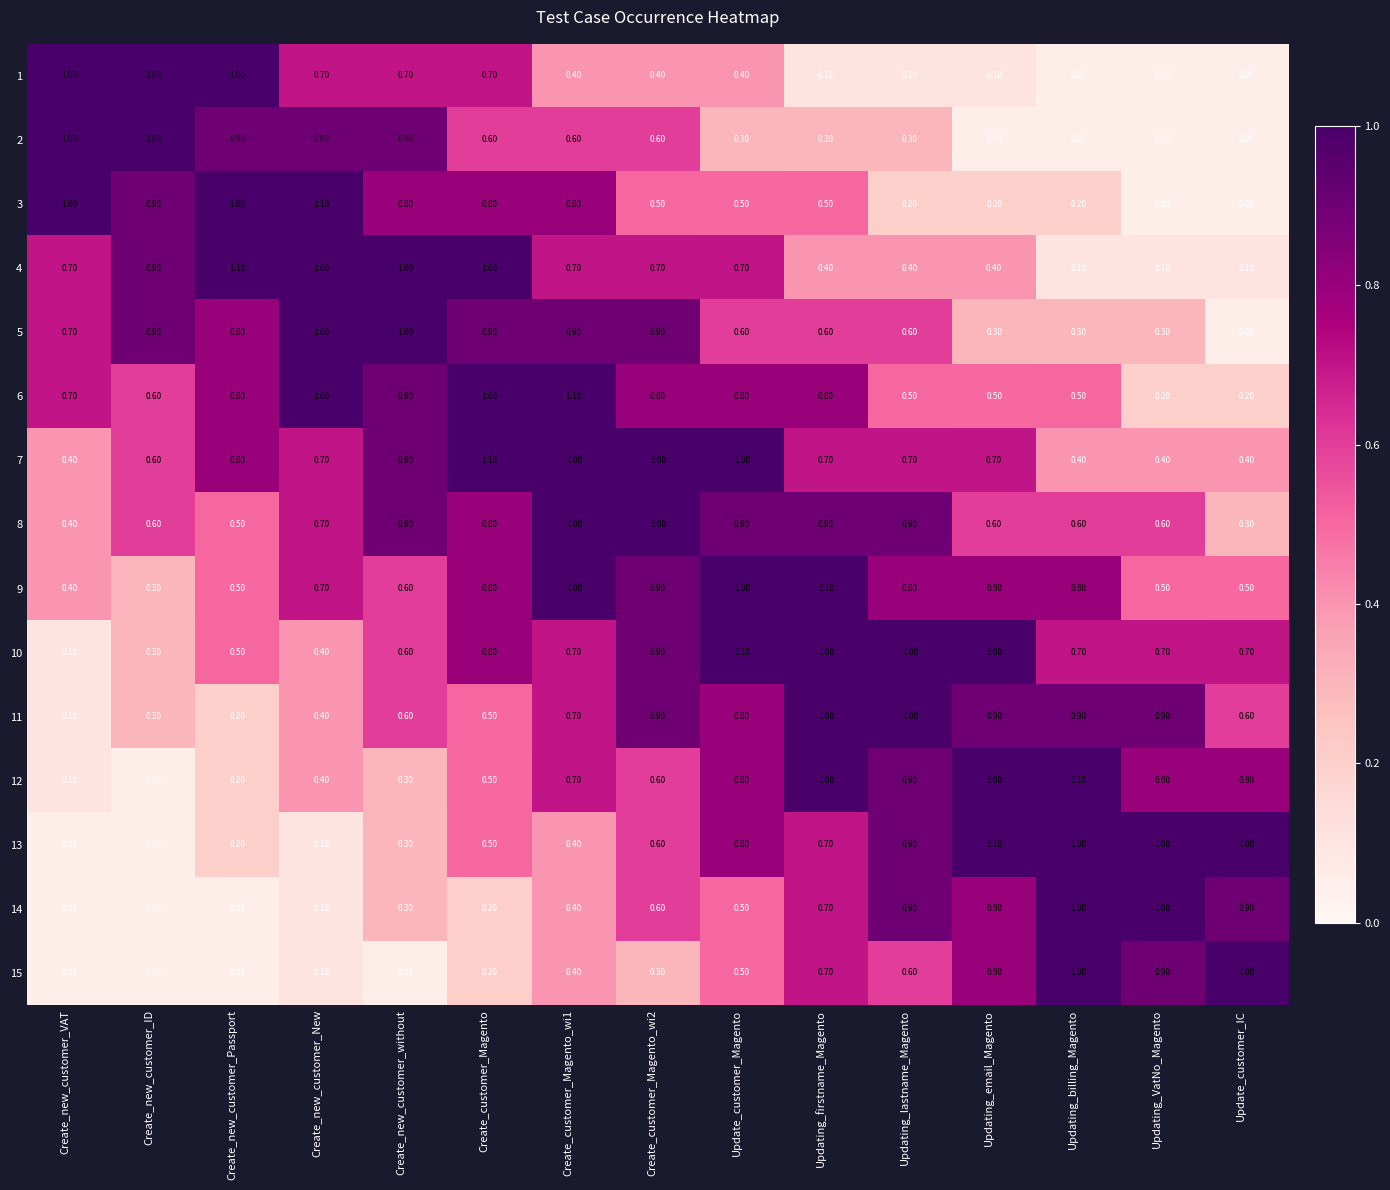

Is the value of 1 at Updating_VatNo_Magento greater than the value of 15 at Updating_firstname_Magento?

No